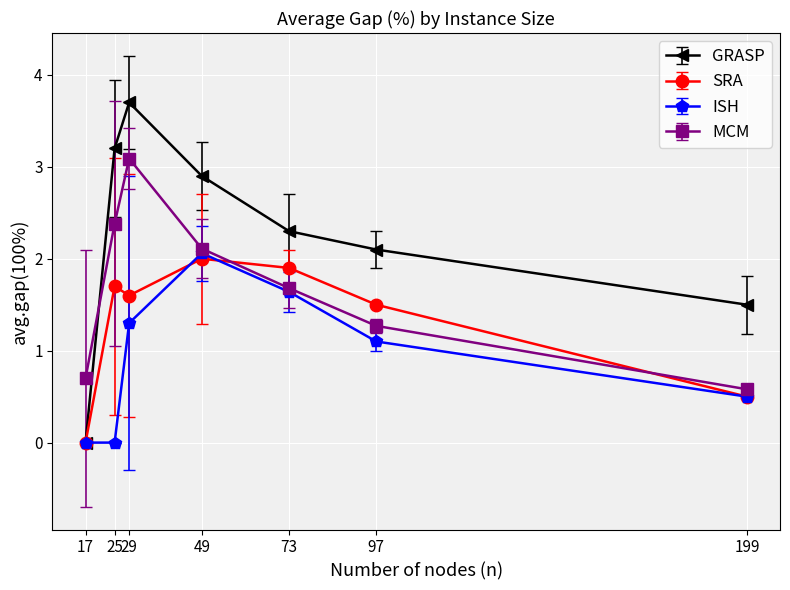

What is the total value across all series at 25?

7.3